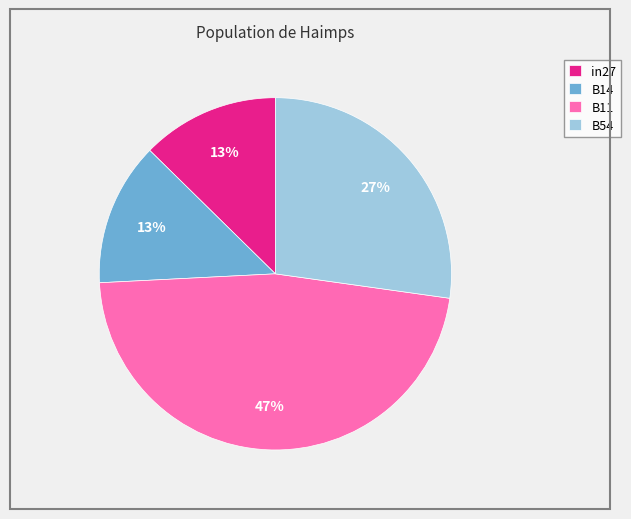

To the nearest percent, what is the difference between the largest and smallest slice percentages?

34%